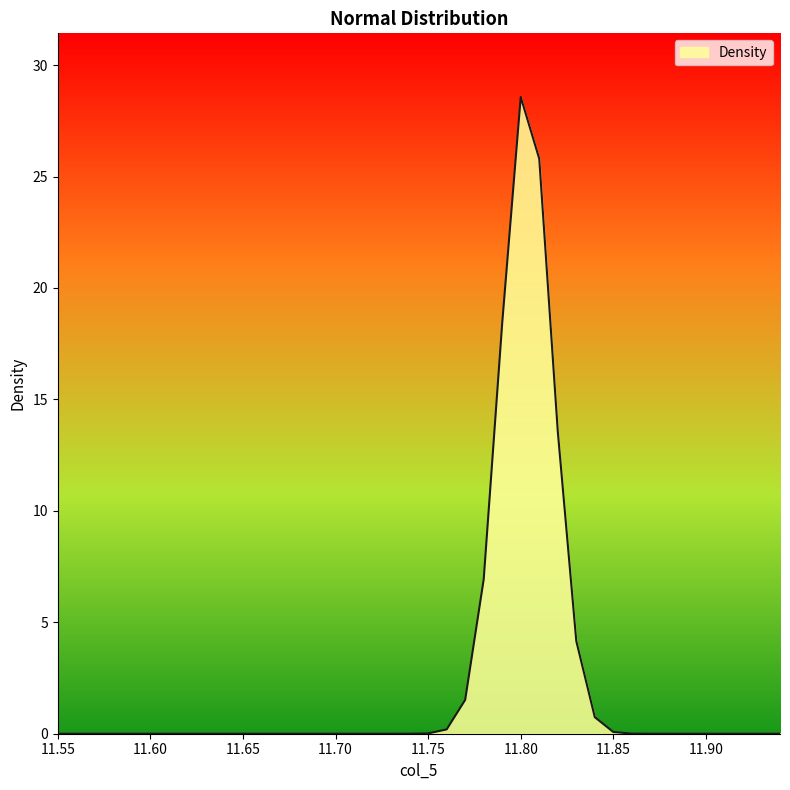

What is the average value?

2.5